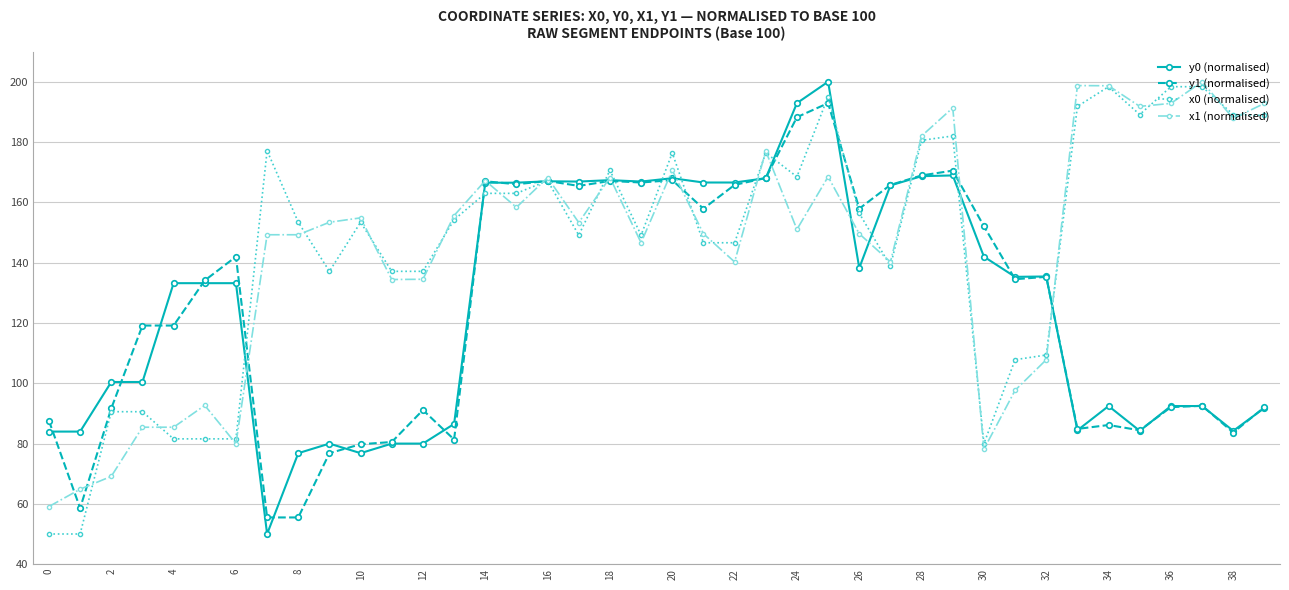

True or false: y1 (normalised) has more than 2 interior local peaks.

True